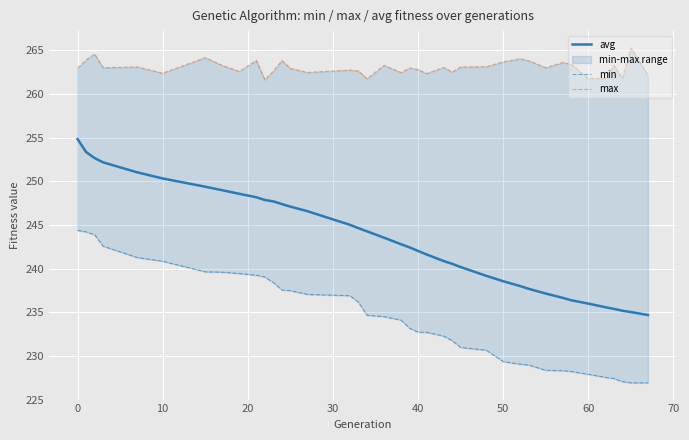

What is the highest value of the min series?

244.4